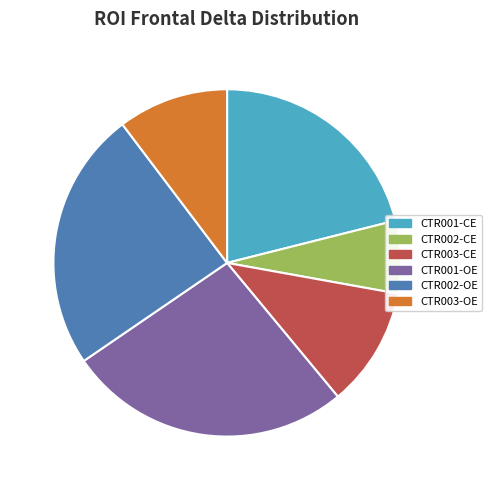

Which has a higher value, CTR001-CE or CTR002-OE?

CTR002-OE